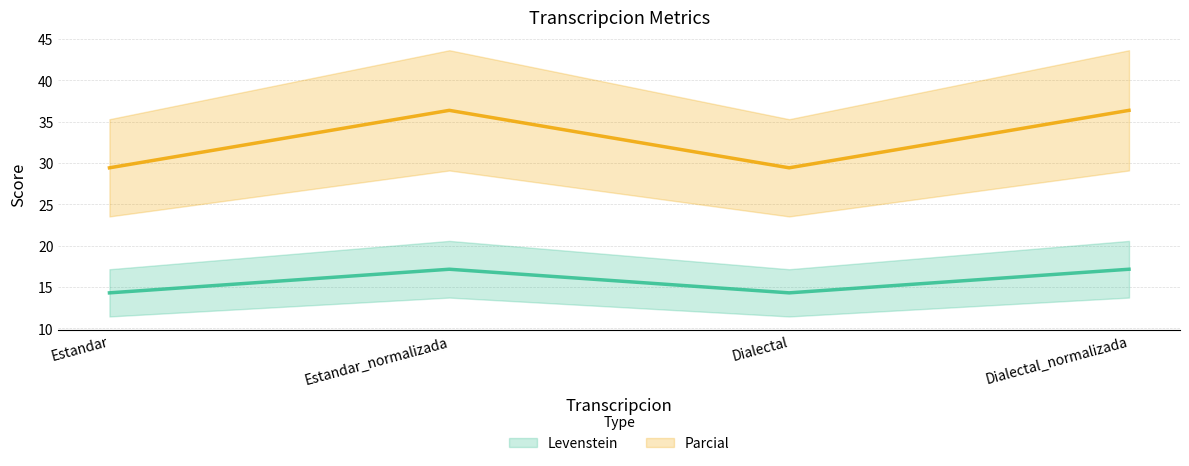

What is the sum of all Parcial values?

131.6